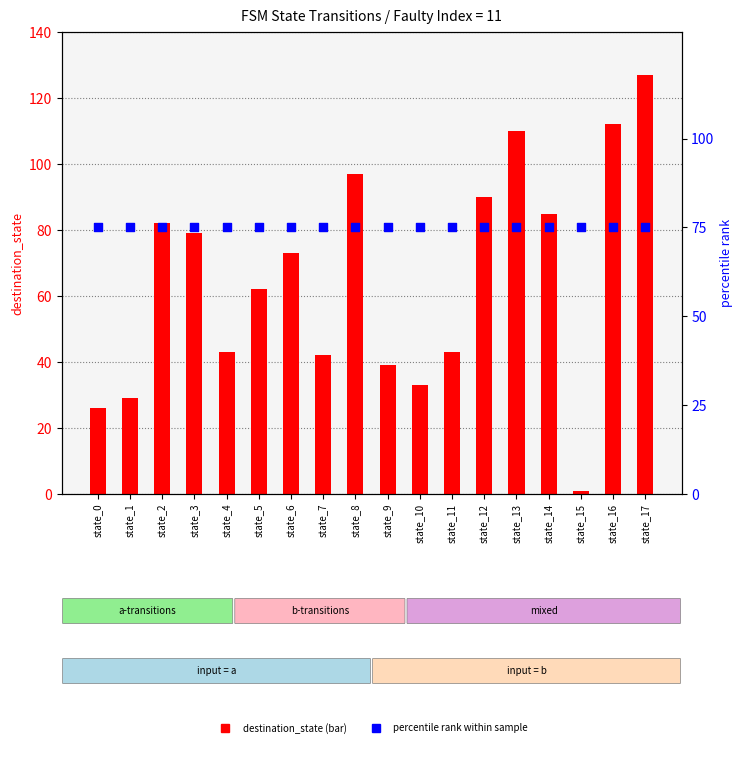

Is the value of percentile rank at state_1 greater than the value of destination_state at state_3?

No